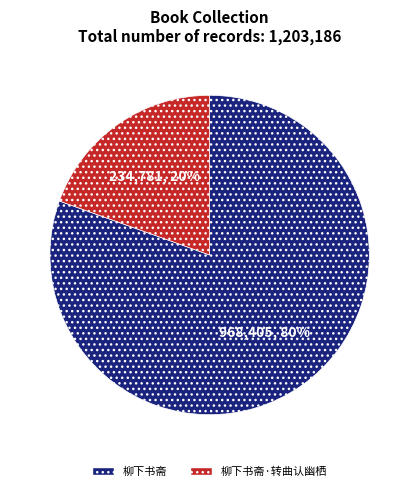

To the nearest percent, what is the average slice percentage?

50%